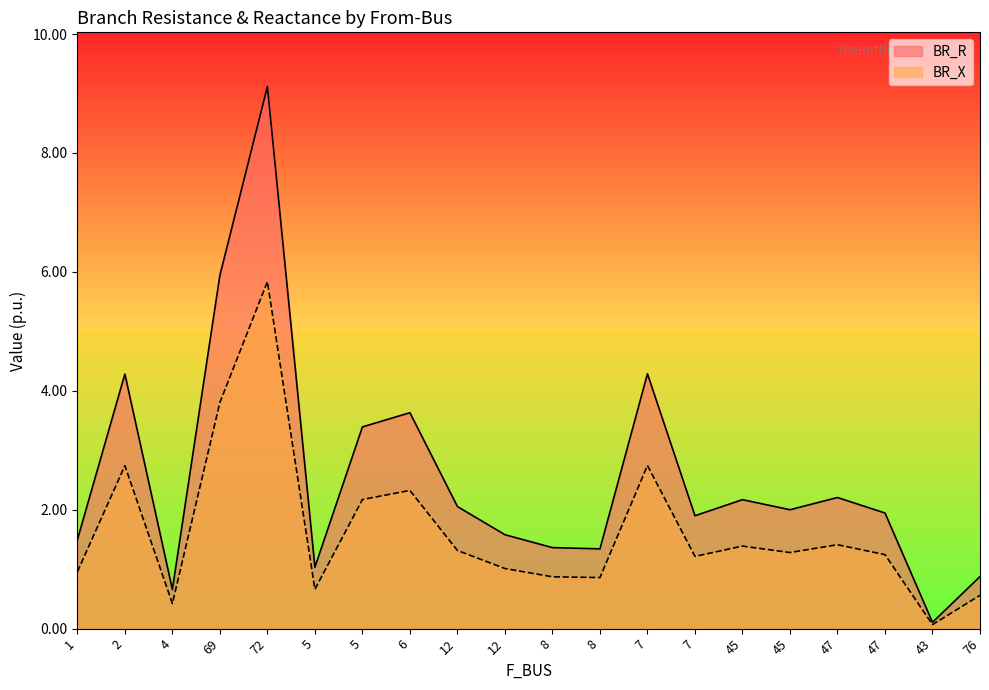

Does the chart display data point markers on the line(s)?

No